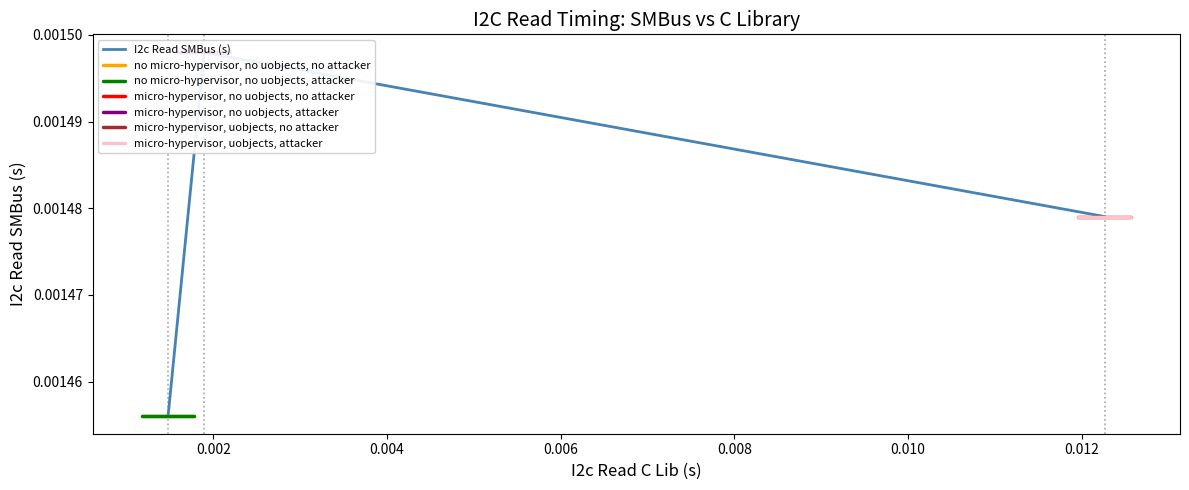

List the labels in order of value, largest first.

micro-hypervisor, no uobjects, no attacker, micro-hypervisor, no uobjects, attacker, micro-hypervisor, uobjects, no attacker, micro-hypervisor, uobjects, attacker, no micro-hypervisor, no uobjects, no attacker, no micro-hypervisor, no uobjects, attacker